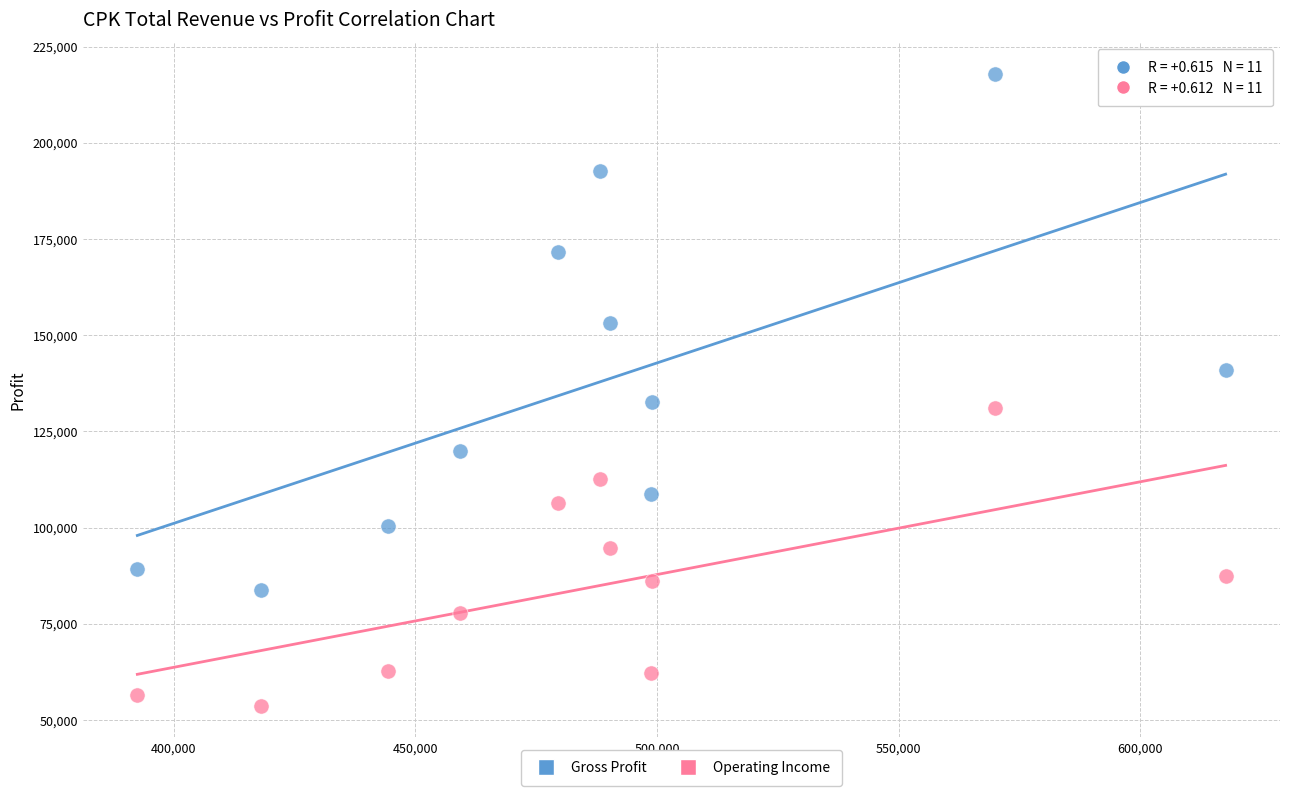

What are all the series names shown in the legend?

Gross Profit, Operating Income